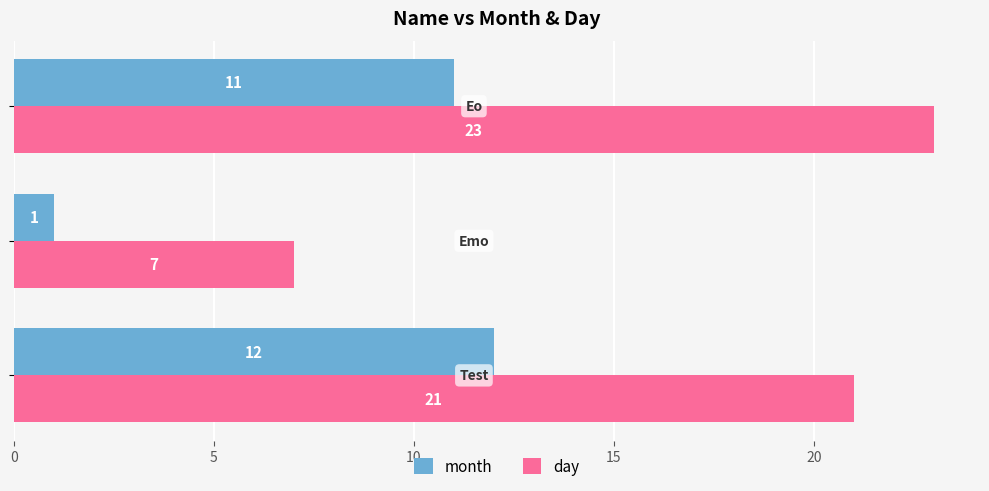

Which series has the largest total across all categories?

day